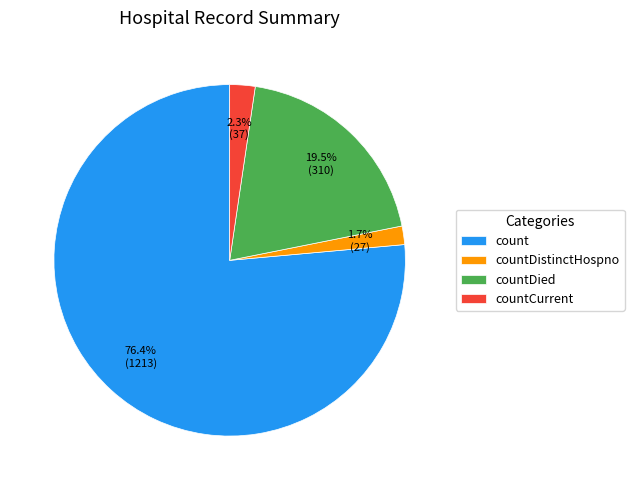

Do countCurrent and count together represent more than half of the pie?

Yes